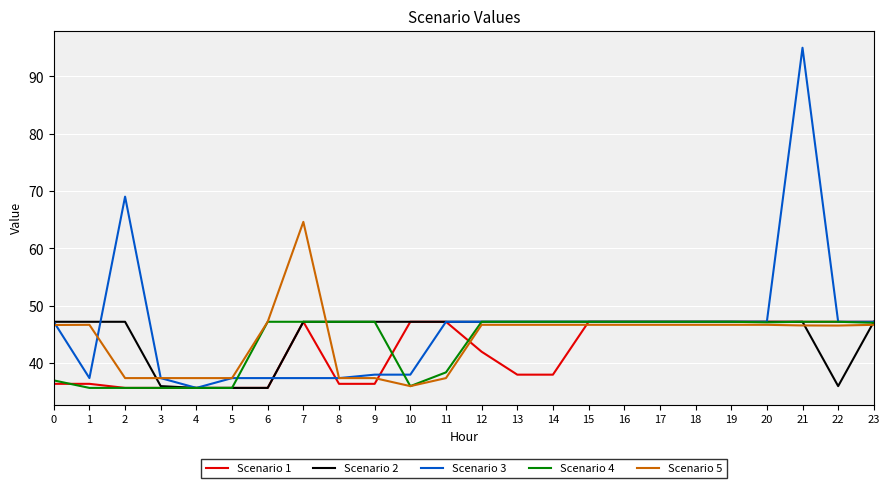

What is the minimum value shown in the chart?

35.7